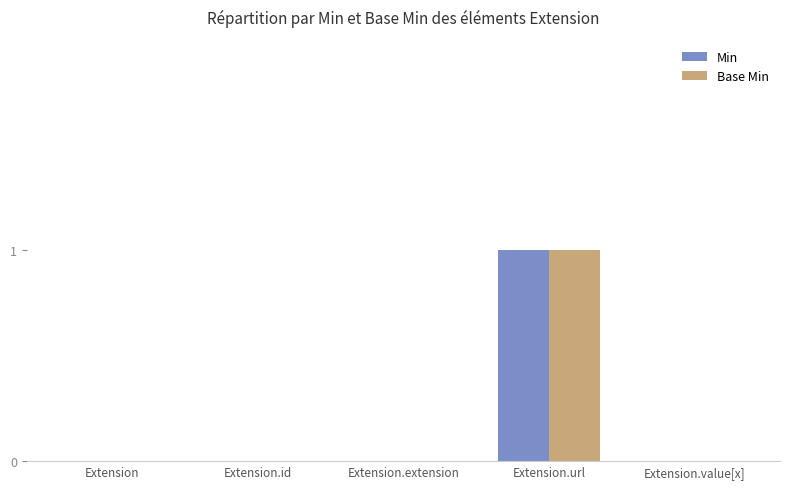

What is the sum of all Base Min values?

1